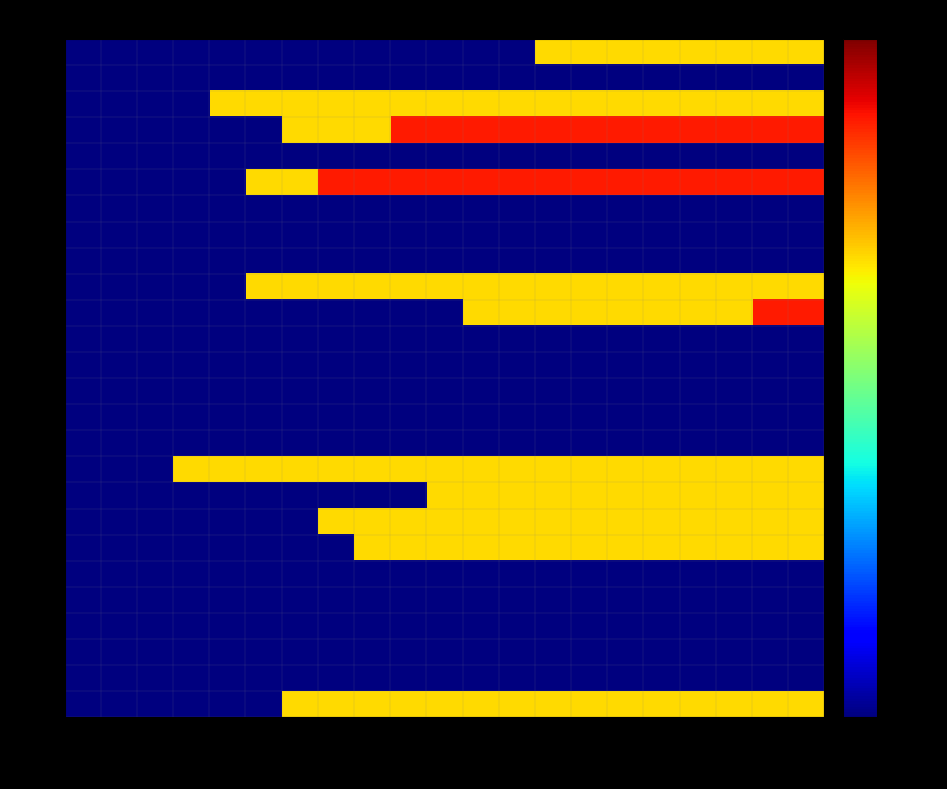

At how many categories does at least one series exceed 1?

14